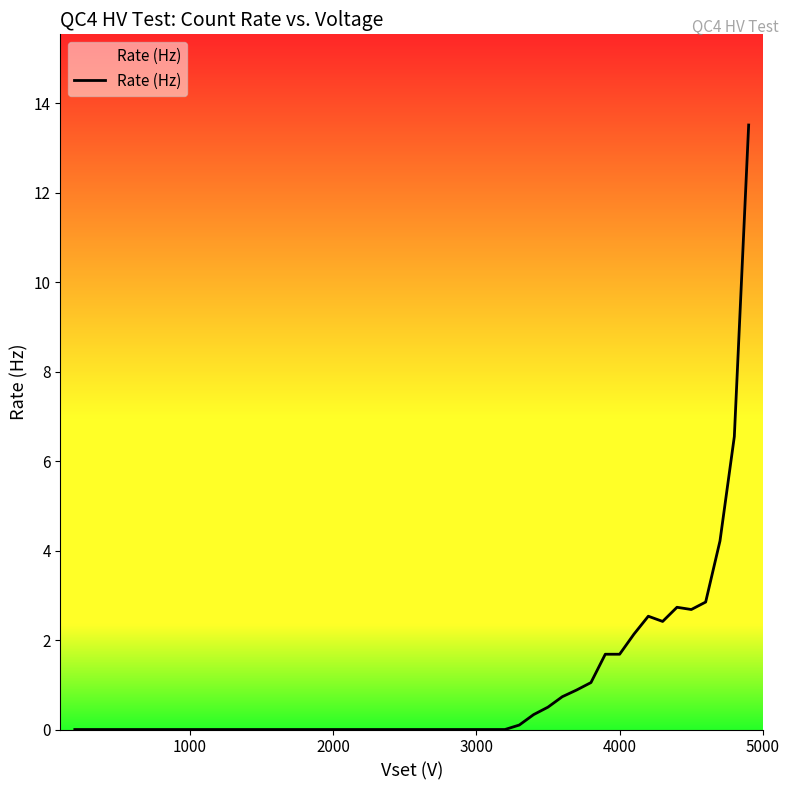

Count the number of categories in the chart.

34